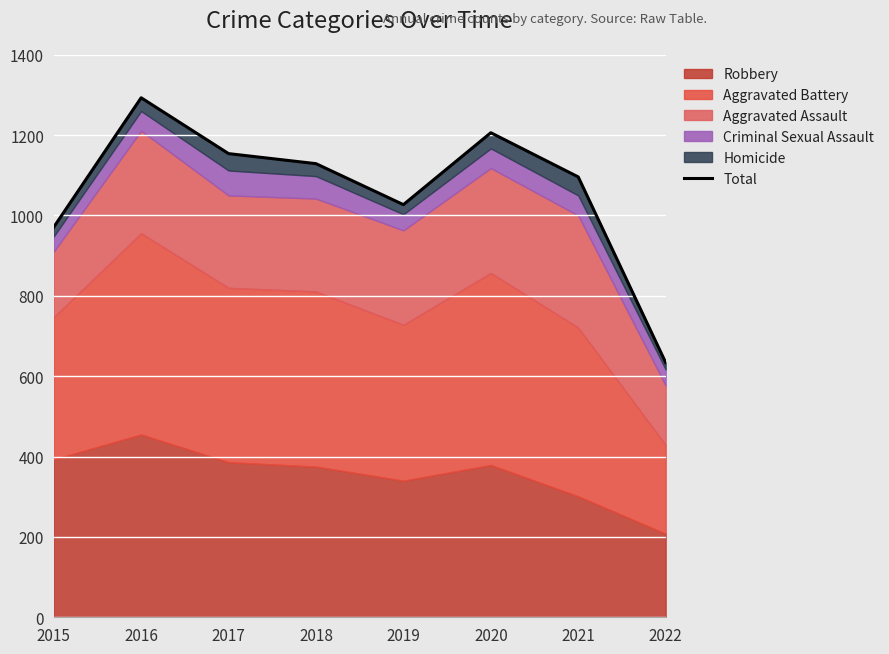

What is the average value?

1064